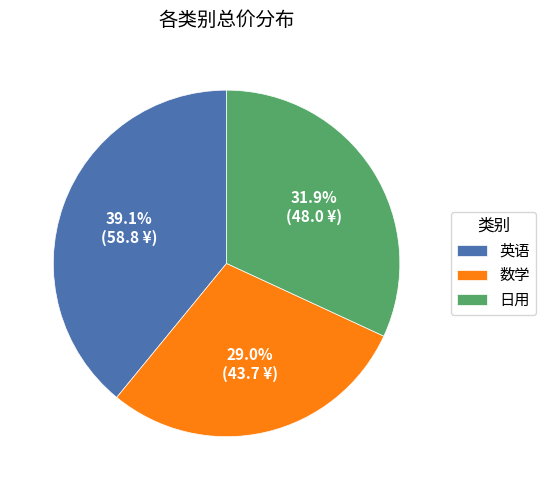

To the nearest percent, what portion does 数学 represent?

29%